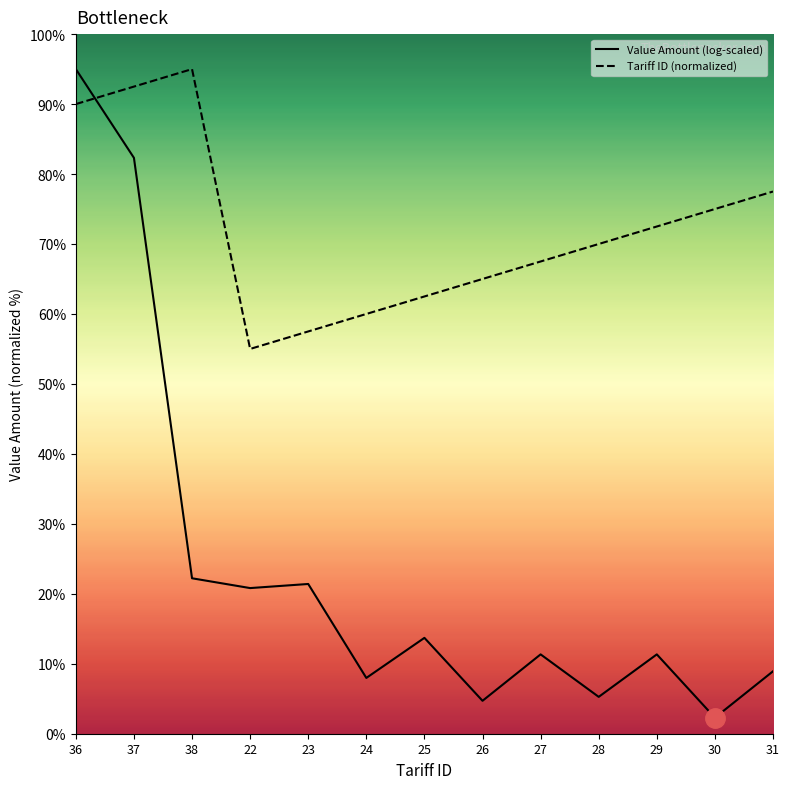

Reading left to right, list all the values displayed in this chart.

Value Amount (log-scaled): 36=95.0	37=82.3	38=22.2	22=20.8	23=21.4	24=8.0	25=13.7	26=4.7	27=11.3	28=5.3	29=11.3	30=2.3	31=8.9
Tariff ID (normalized): 36=90.0	37=92.5	38=95.0	22=55.0	23=57.5	24=60.0	25=62.5	26=65.0	27=67.5	28=70.0	29=72.5	30=75.0	31=77.5